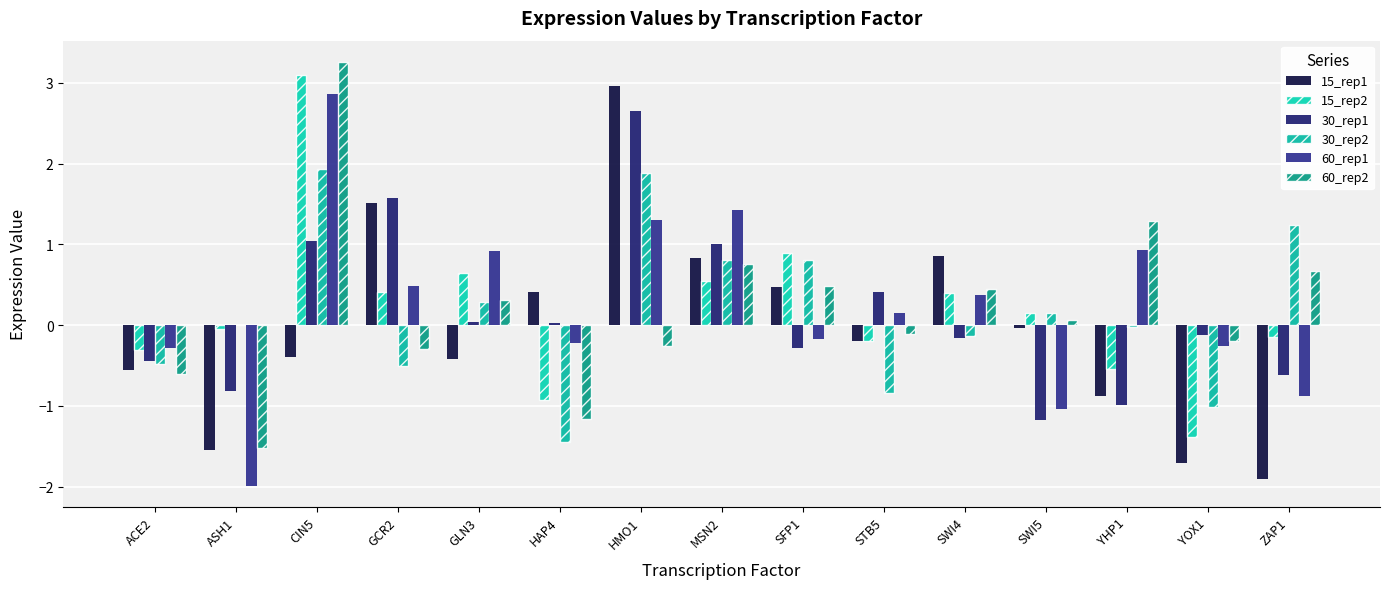

What is the difference between the maximum and minimum values in the 60_rep1 series?

4.9